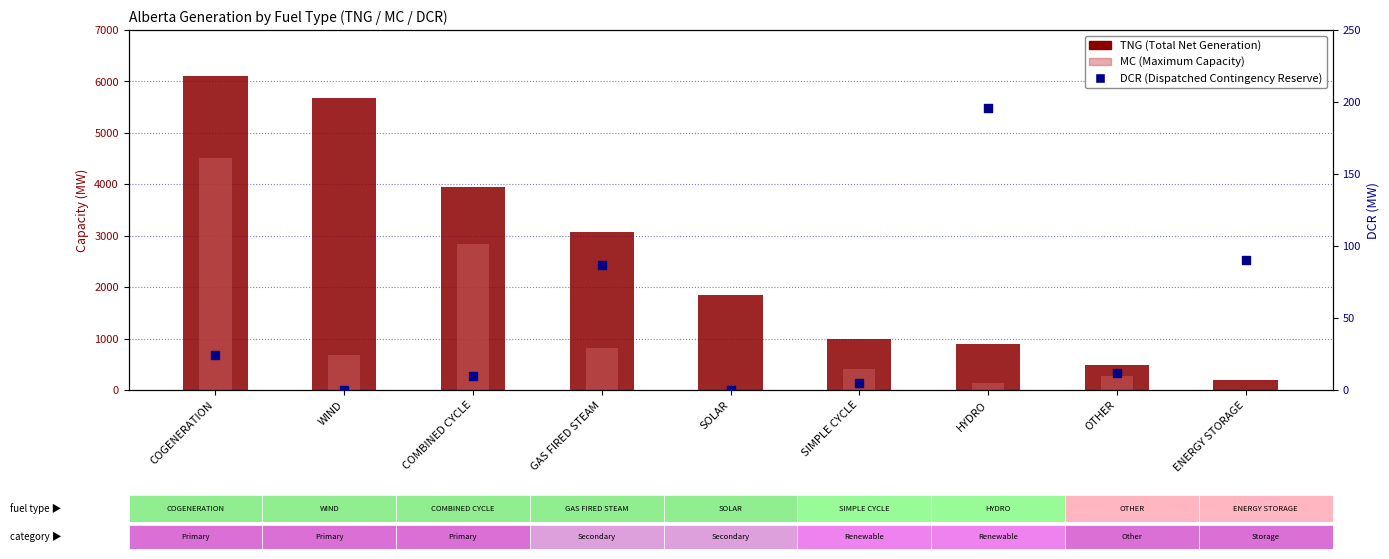

At which category is the sum across all series the highest?

COGENERATION